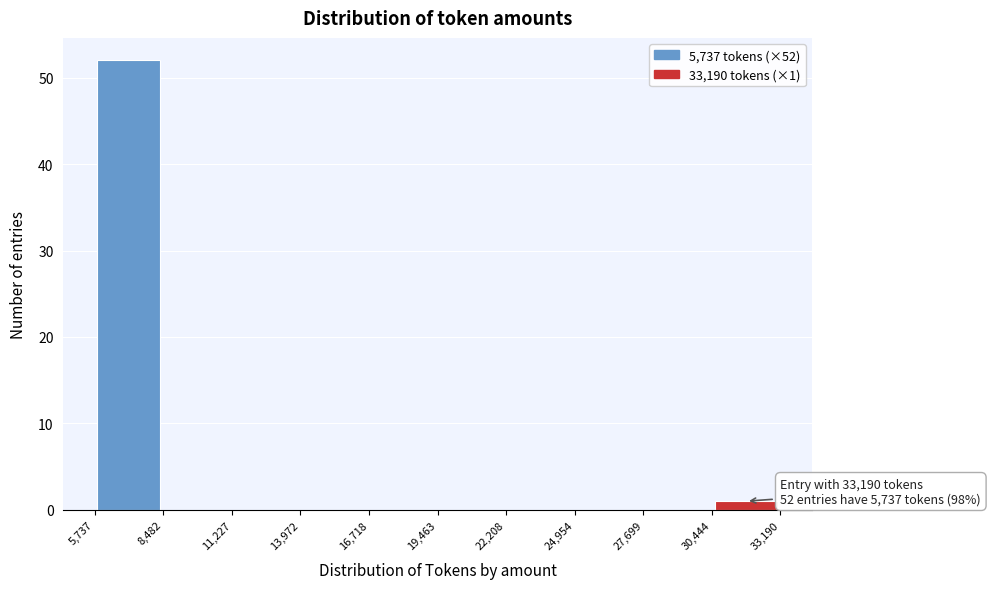

Which range on the x-axis has the tallest bar?

5,737 to 8,482